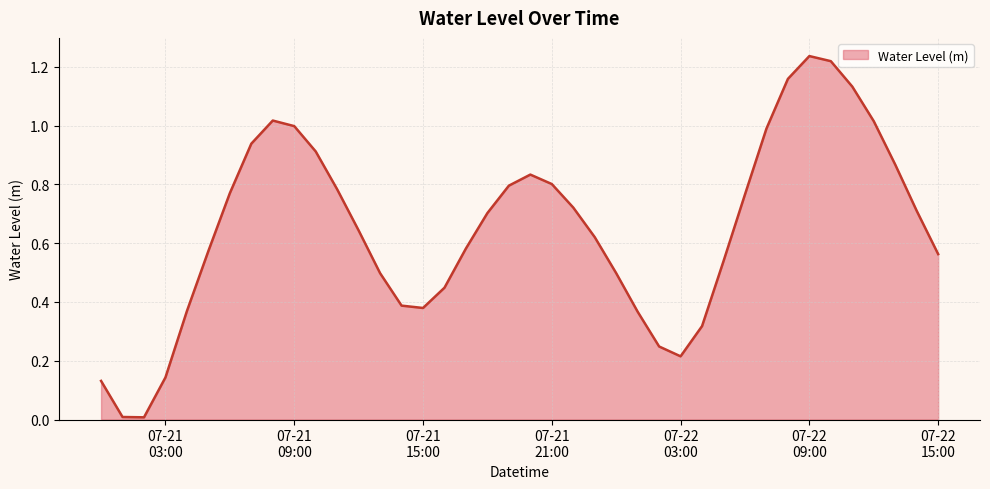

Does the chart have visible grid lines?

Yes